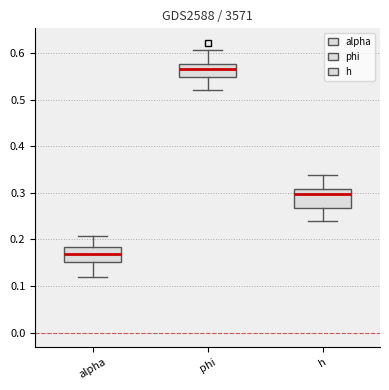

Where is the upper edge of the box for alpha on the y-axis? The values are not printed on the chart, so give them approximately, as read against the axis.

0.18